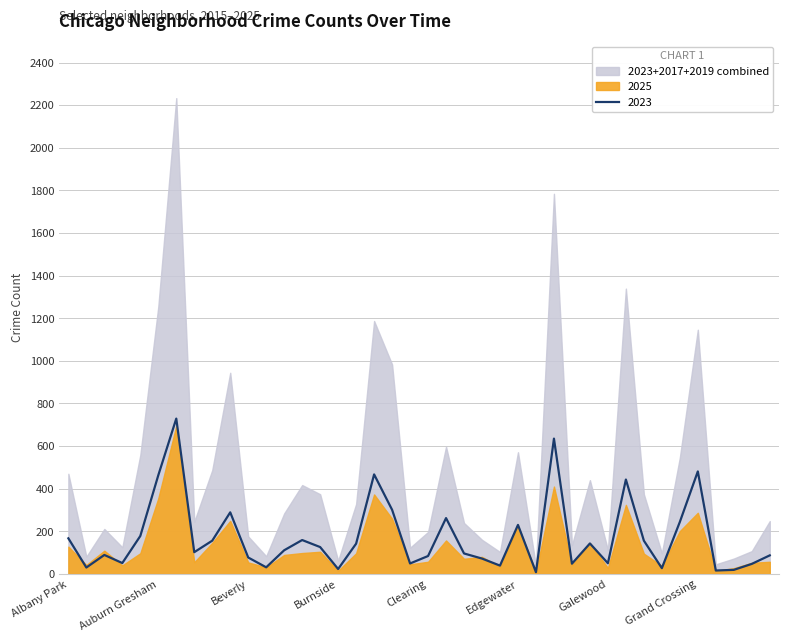

In 2016, how many points are lower than both neighbors (excluding endpoints)?

12